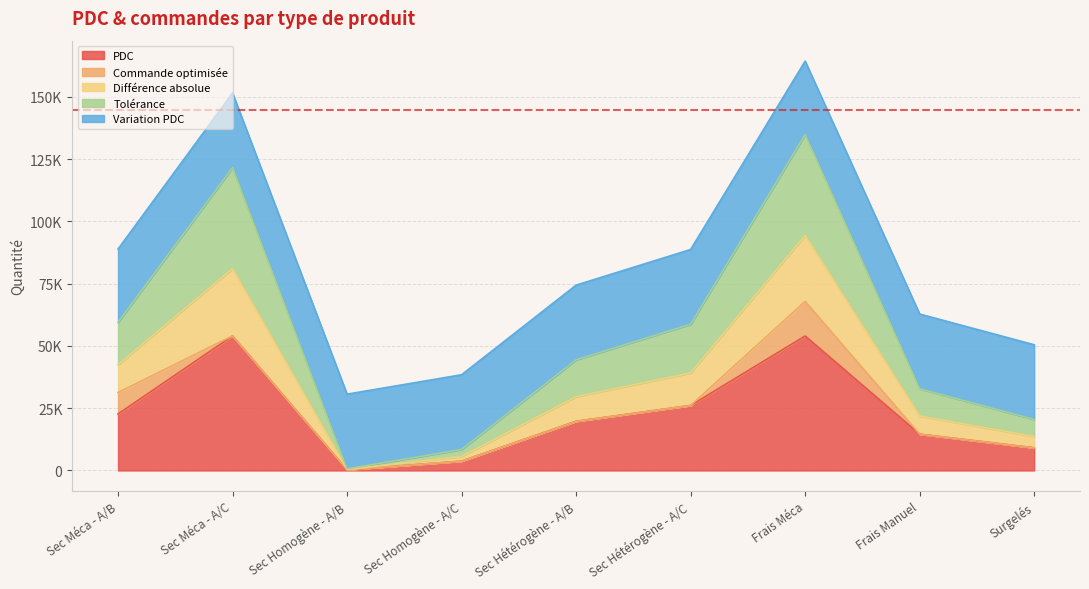

What are all the series names shown in the legend?

PDC, Commande optimisée, Différence absolue, Tolérance, Variation PDC